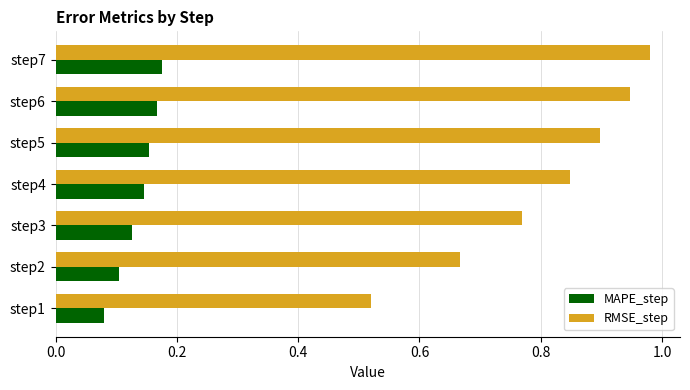

The value of MAPE_step at step4 is 0.2. True or false?

False